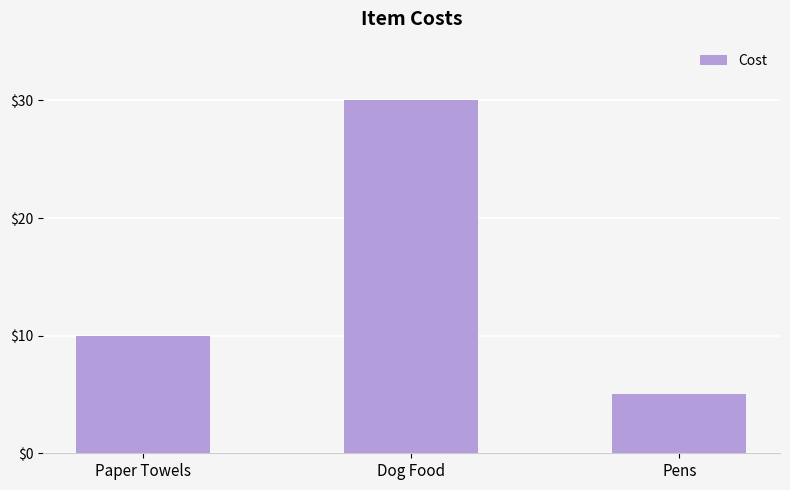

Where is the data nearest to the value 17?

Paper Towels